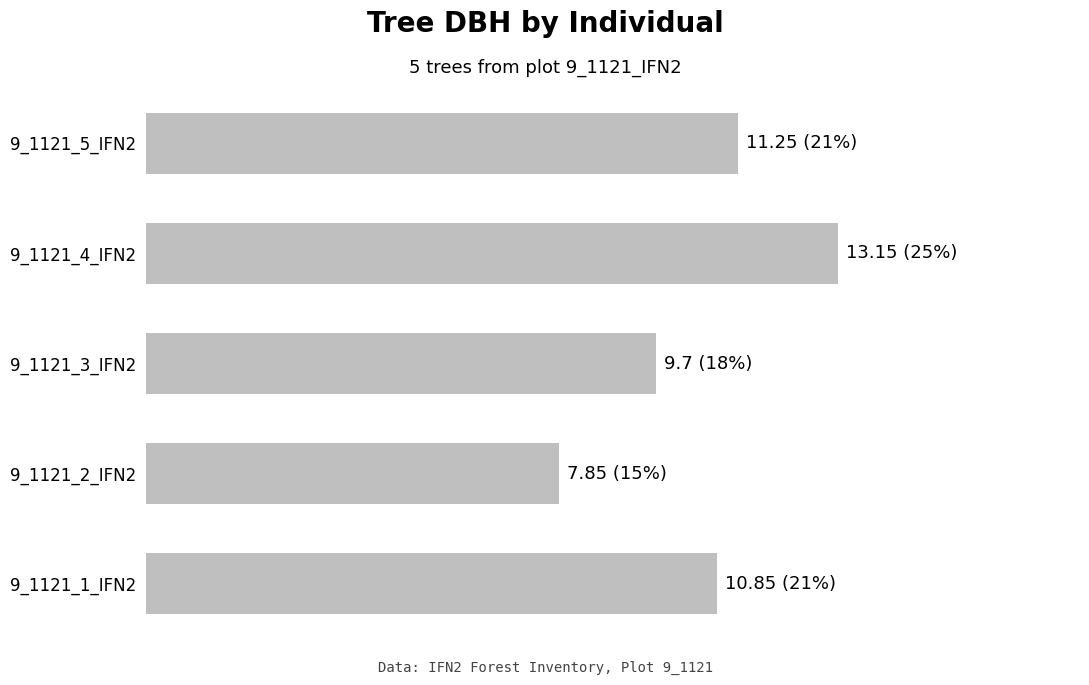

Does the chart contain any negative values?

No